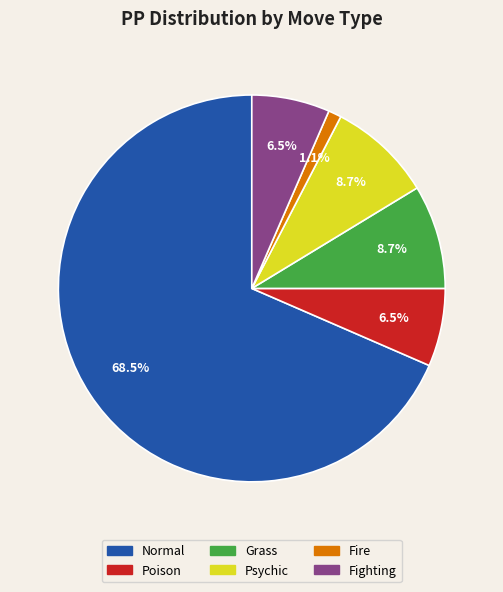

Approximately how many times larger is the value at Psychic compared to Fighting?

1.3